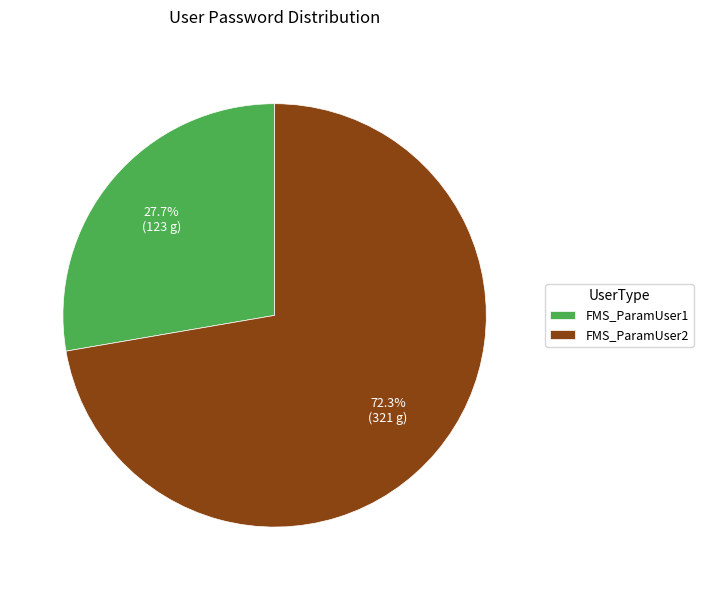

How many segments does this pie chart have?

2